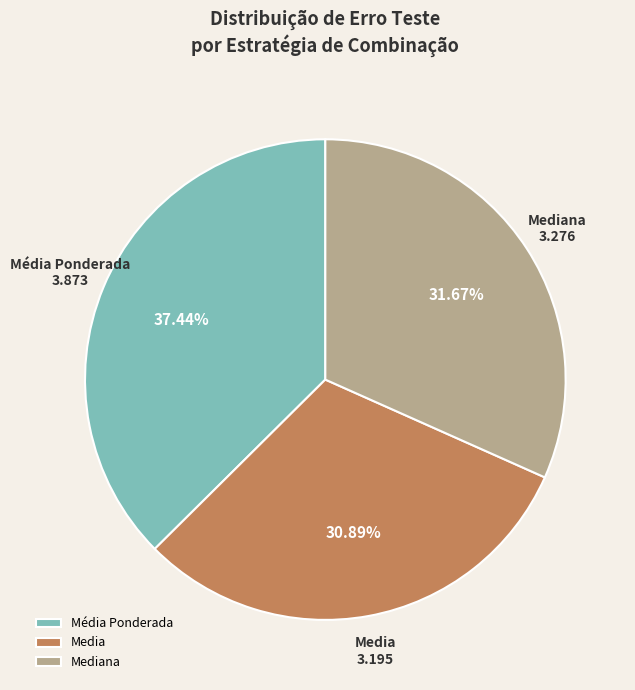

To the nearest percent, what is the average slice percentage?

33%